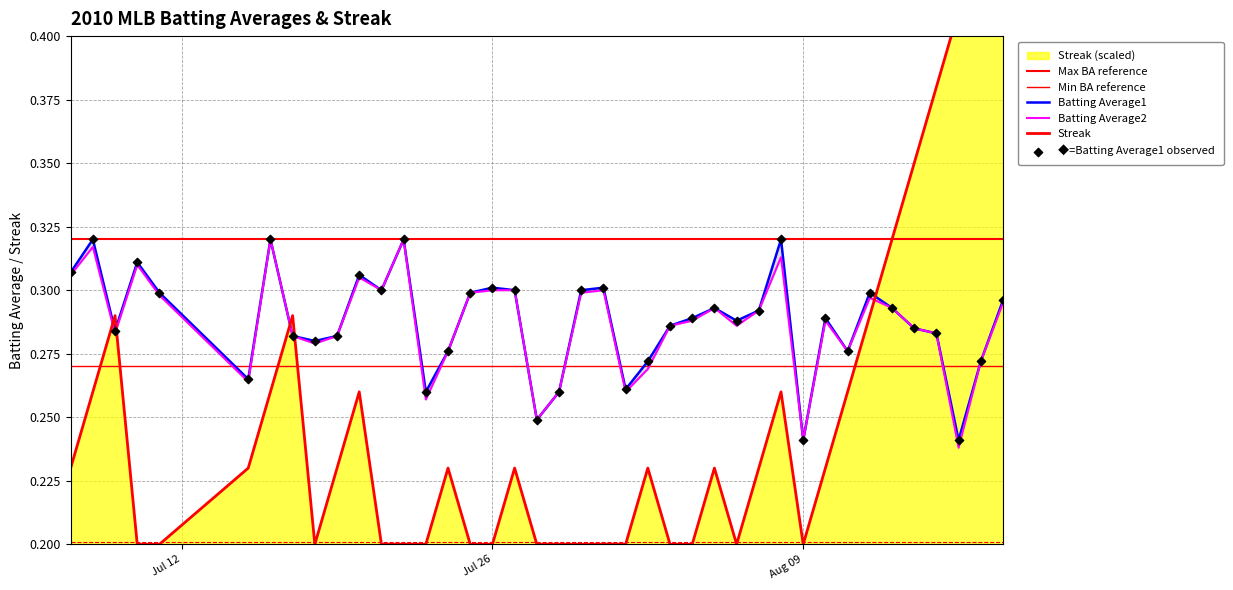

Which series has the largest Y range (max minus min)?

Streak